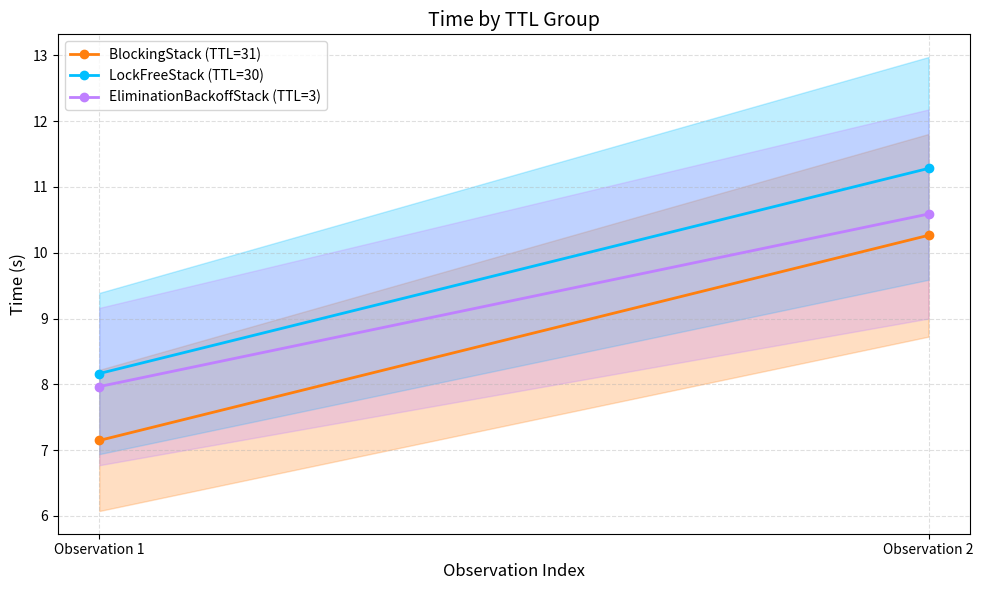

What is the approximate value of BlockingStack (TTL=31) at Observation 2?

10.3